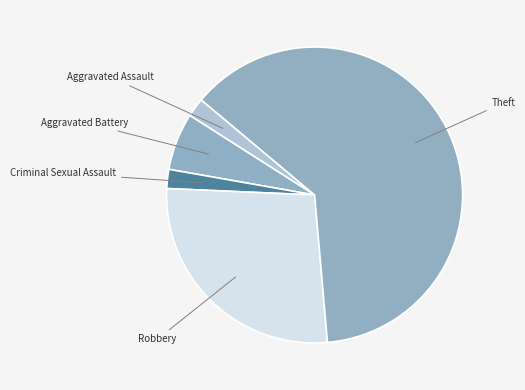

How many segments does this pie chart have?

5